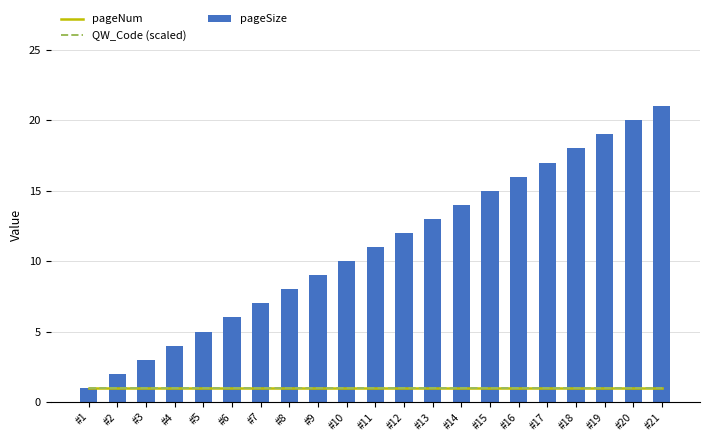

Is the value of QW_Code (scaled) at #21 greater than the value of pageNum at #4?

No